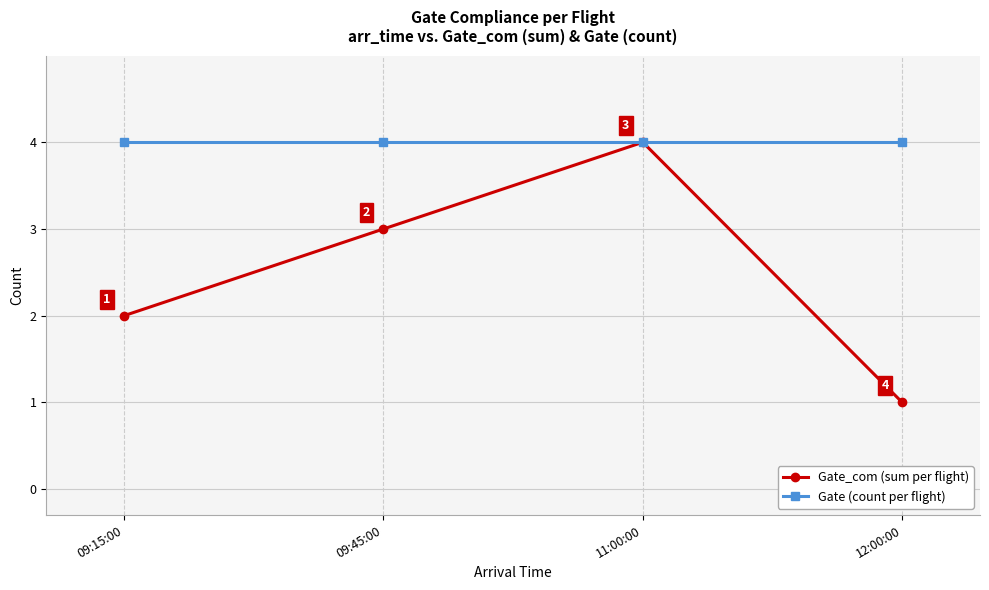

What is the total value across all series at 12:00:00?

5